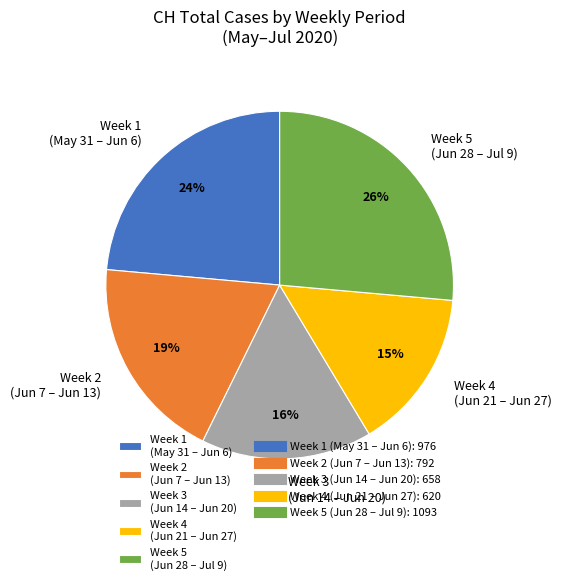

Which slice is the smallest?

Week 4 (Jun 21 – Jun 27)